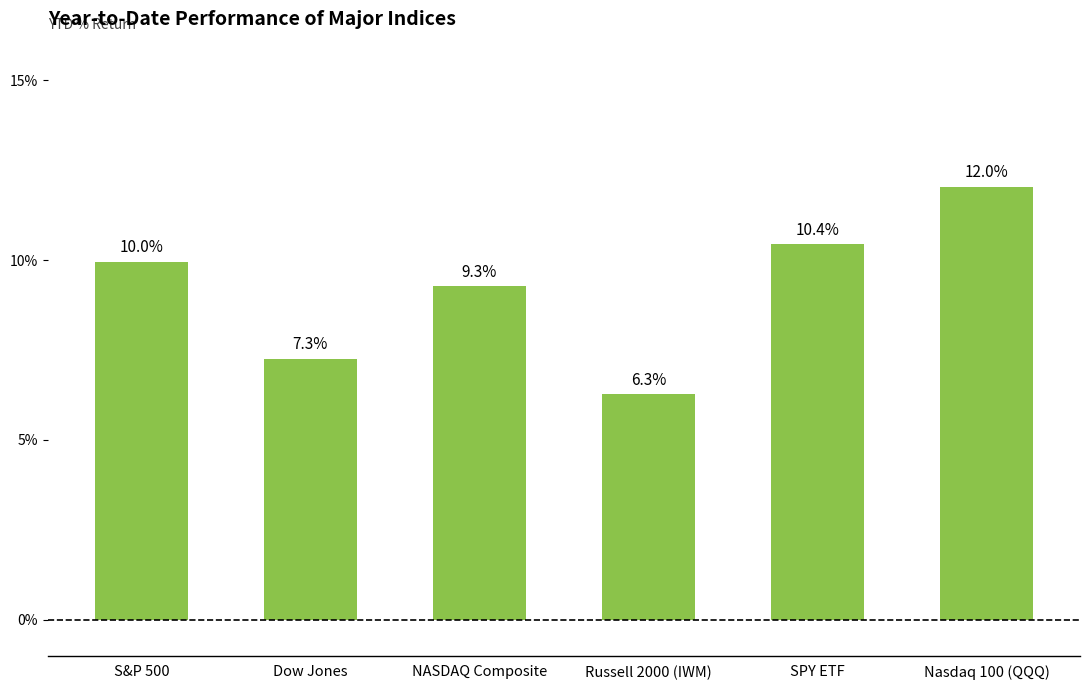

What is the average value?

9.2